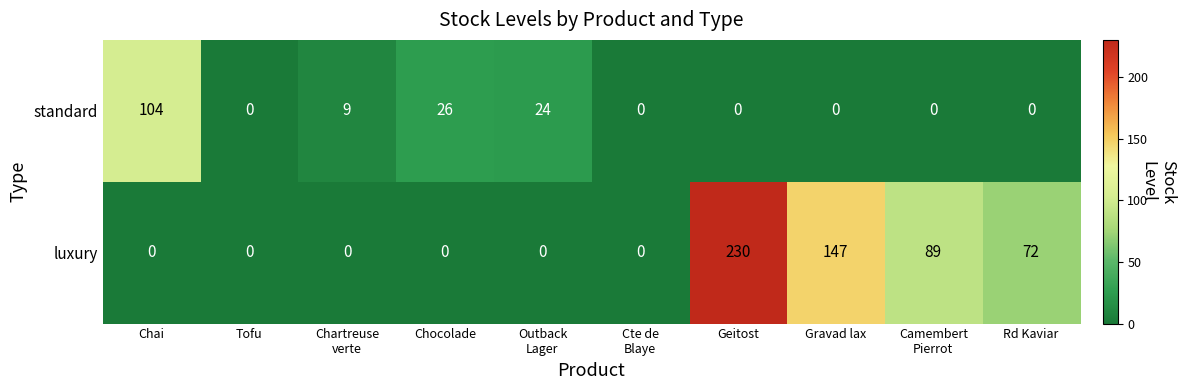

The value of standard at Chai is 104. True or false?

True